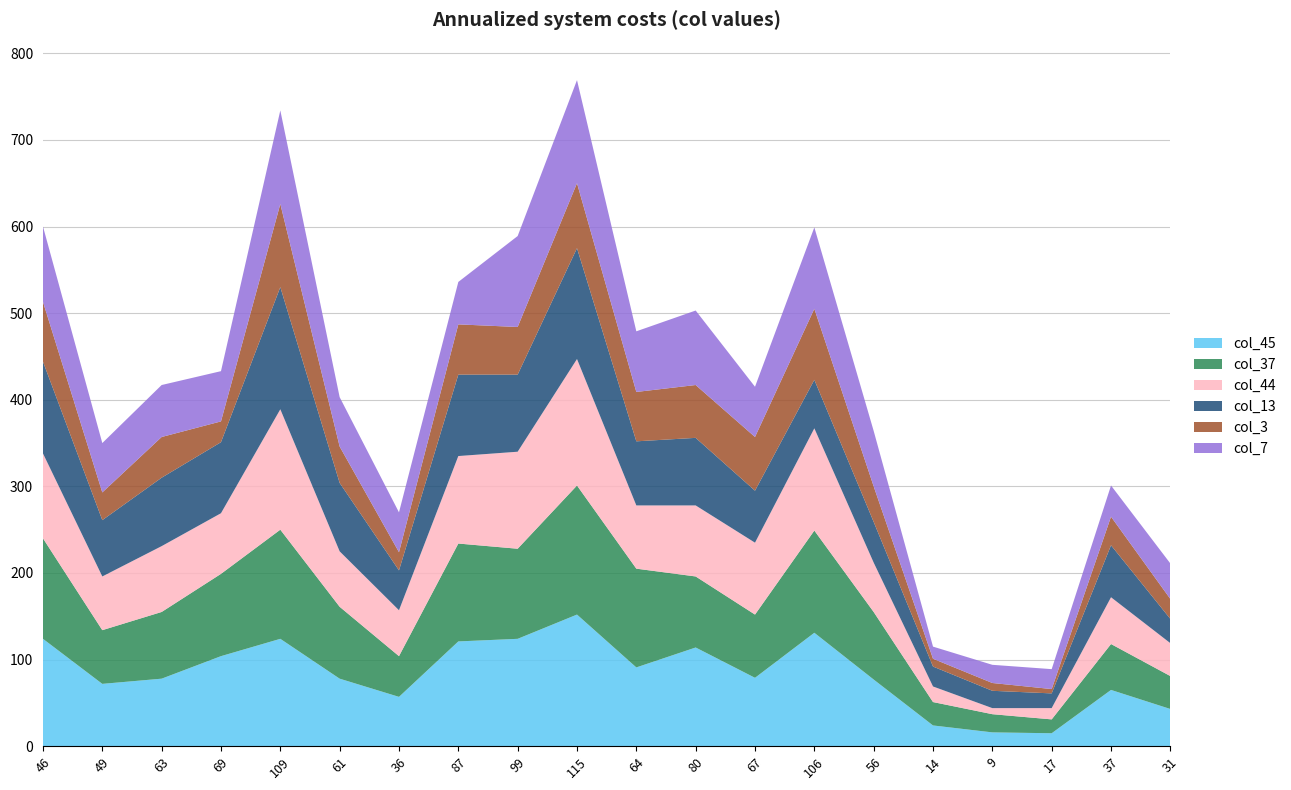

Reading right to left, list all the values displayed in this chart.

col_45: 31=43	37=65	17=15	9=16	14=24	56=77	106=131	67=79	80=114	64=91	115=152	99=124	87=121	36=57	61=78	109=124	69=104	63=78	49=72	46=124
col_37: 31=38	37=53	17=16	9=21	14=27	56=78	106=118	67=73	80=82	64=114	115=149	99=104	87=113	36=47	61=83	109=126	69=95	63=77	49=62	46=116
col_44: 31=38	37=54	17=13	9=7	14=18	56=57	106=118	67=83	80=82	64=73	115=146	99=112	87=101	36=53	61=64	109=139	69=70	63=76	49=62	46=98
col_13: 31=28	37=60	17=17	9=20	14=23	56=47	106=56	67=60	80=78	64=74	115=128	99=89	87=94	36=46	61=79	109=141	69=82	63=79	49=65	46=106
col_3: 31=23	37=33	17=5	9=9	14=9	56=41	106=82	67=62	80=61	64=57	115=75	99=55	87=58	36=21	61=42	109=96	69=24	63=47	49=32	46=69
col_7: 31=41	37=36	17=23	9=21	14=14	56=64	106=94	67=58	80=86	64=70	115=119	99=105	87=49	36=46	61=57	109=108	69=58	63=60	49=57	46=87